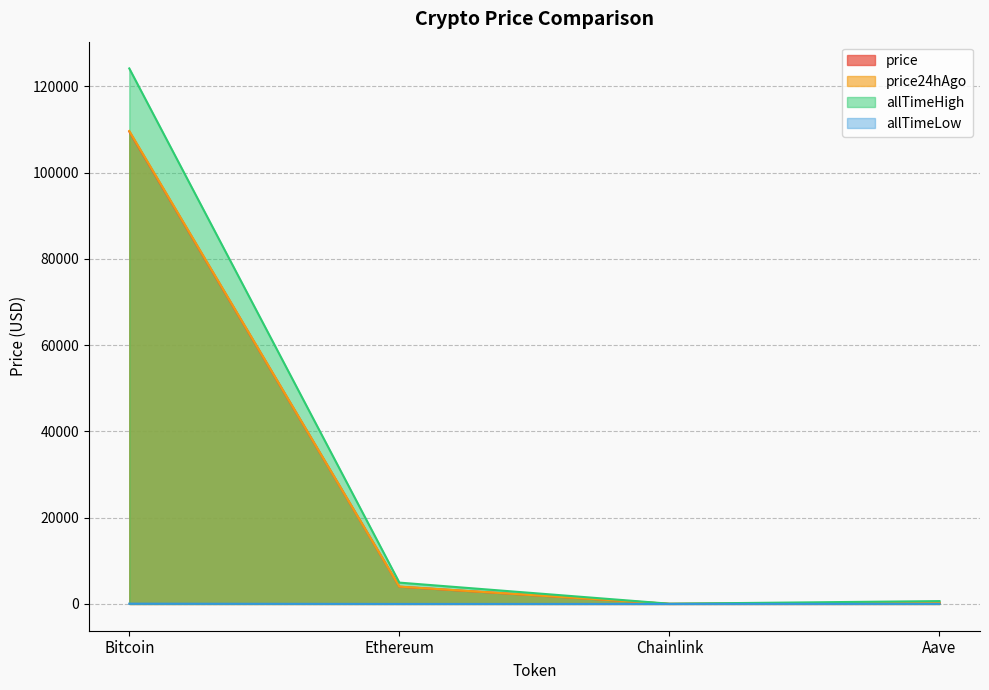

Reading right to left, list all the values displayed in this chart.

price: 266.2	20.7	4002.7	109489.0
price24hAgo: 270.8	21.1	4021.8	109635.0
allTimeHigh: 661.7	52.7	4946.1	124128.0
allTimeLow: 26.0	0.1	0.4	67.8